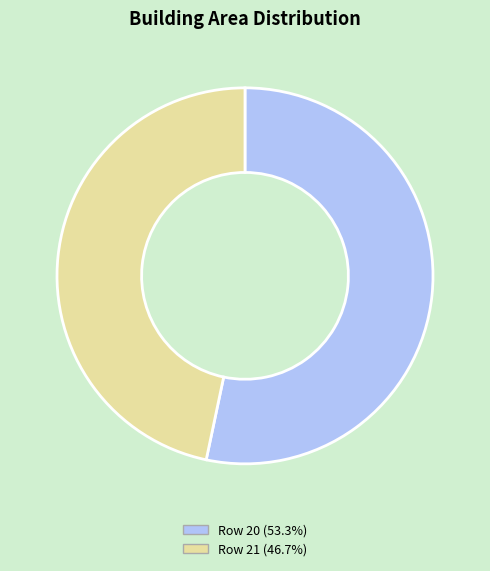

What is the ratio of the value at Row 21 (46.7%) to the value at Row 20 (53.3%)?

0.9